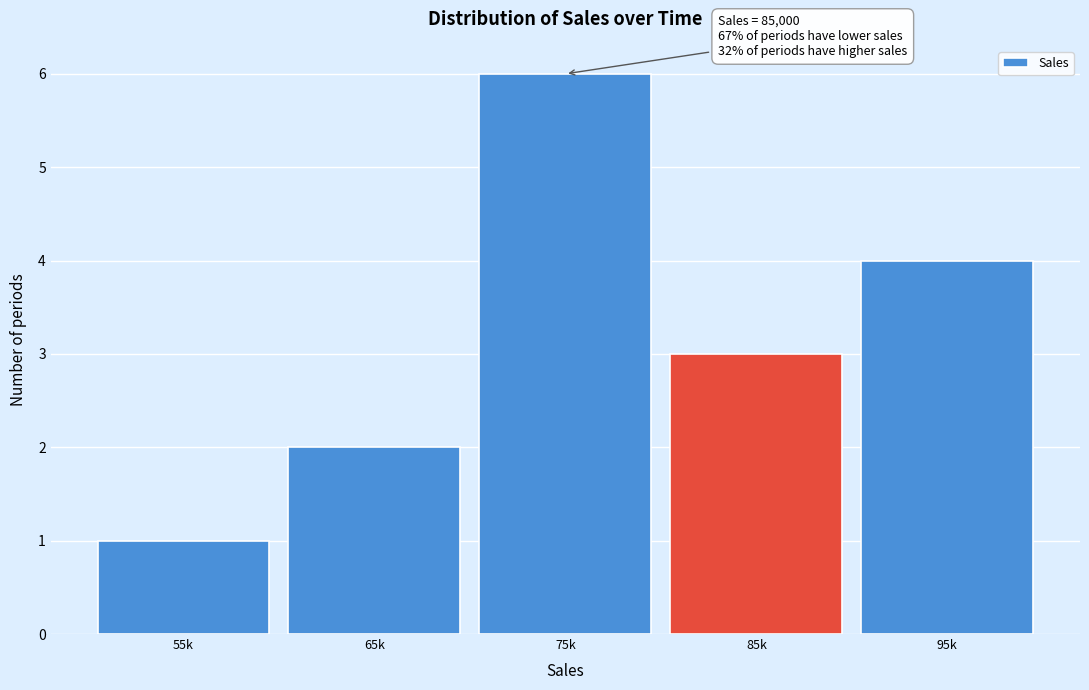

Reading left to right, extract all data points from this chart.

1	2	6	3	4